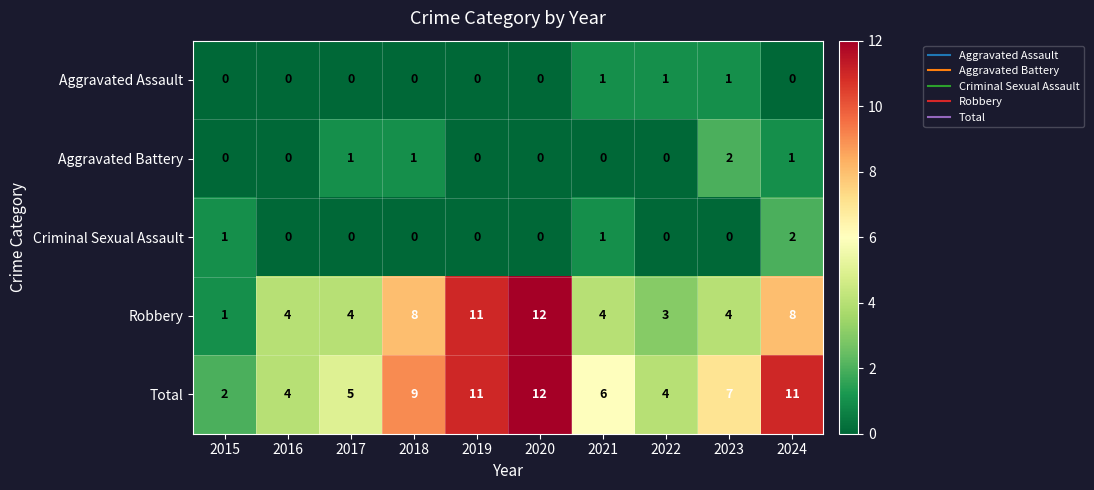

What is the sum of all Total values?

71